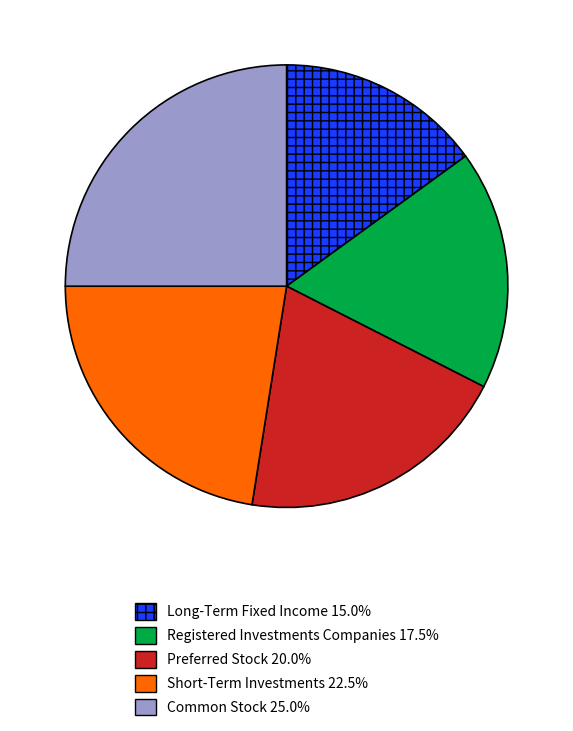

Is there any slice that represents more than half of the pie?

No